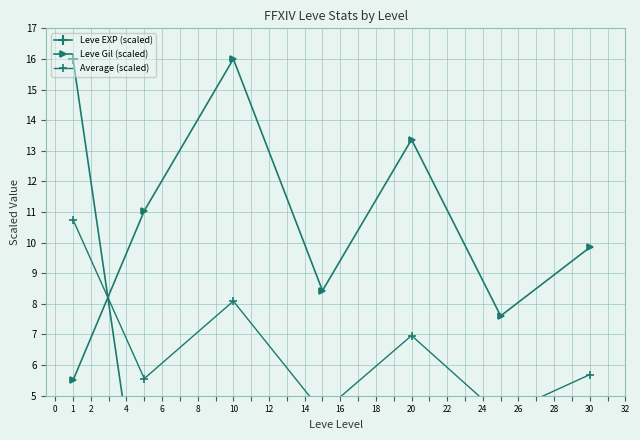

How many data points in Leve Gil (scaled) are less than 9?

3